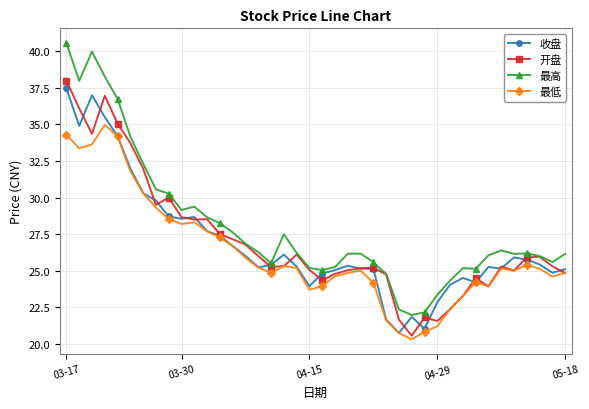

What is the smallest value displayed?

20.3